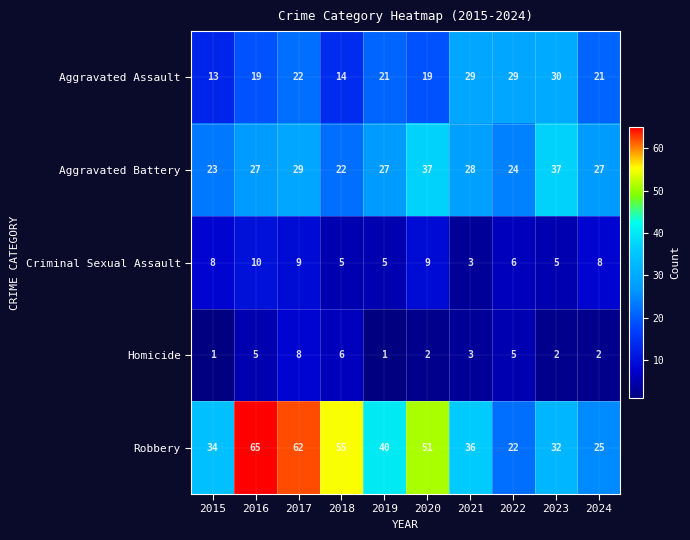

What is the spread (max minus min) of values at 2024?

25